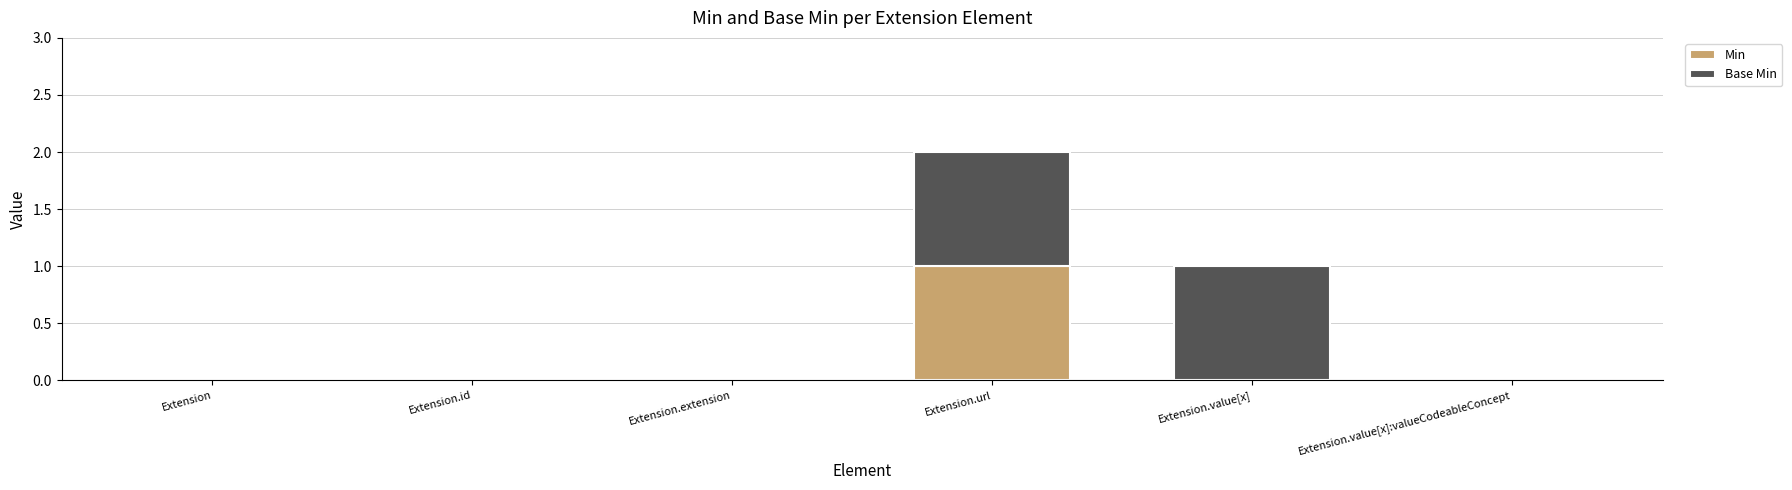

Reading right to left, list the values for the Min series.

Extension.value[x]:valueCodeableConcept=0	Extension.value[x]=0	Extension.url=1	Extension.extension=0	Extension.id=0	Extension=0